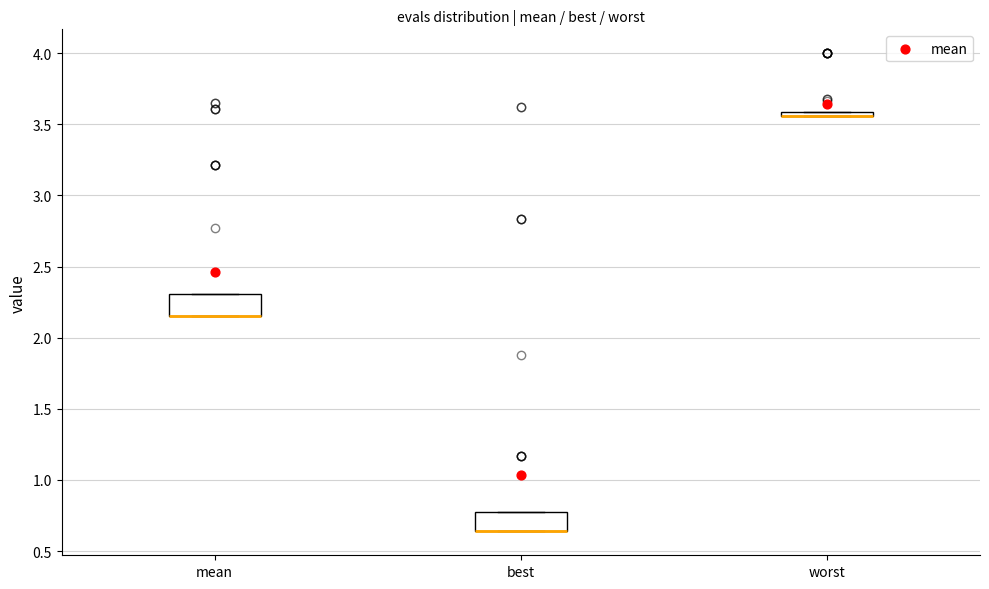

Where is the lower edge of the box for worst on the y-axis? The values are not printed on the chart, so give them approximately, as read against the axis.

3.55